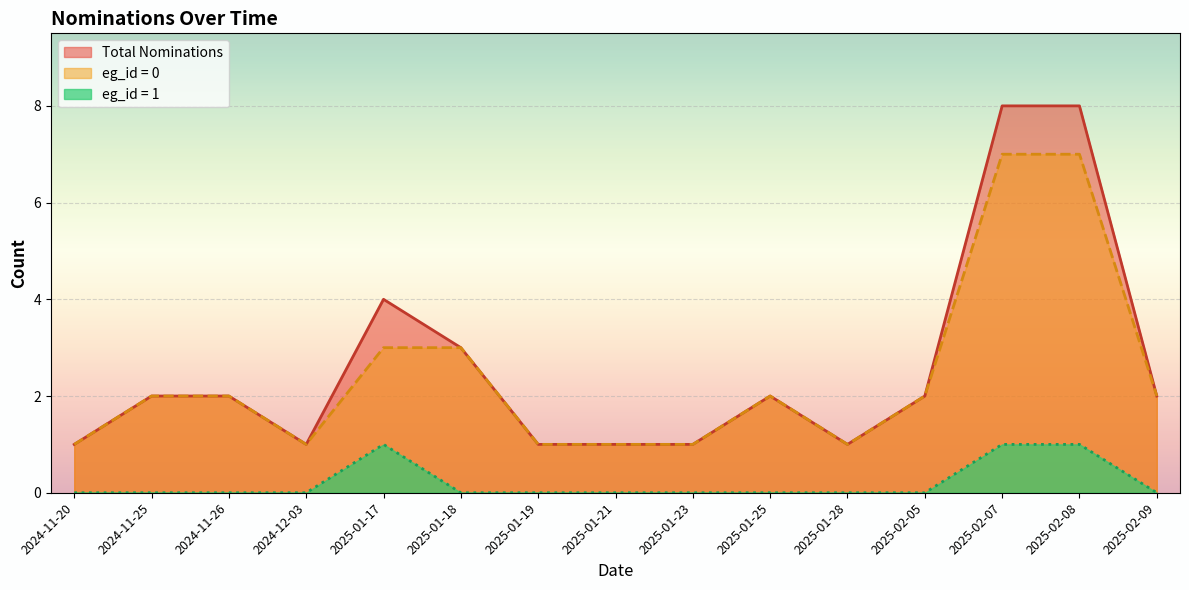

Which label corresponds to the largest value in the chart?

2025-02-07